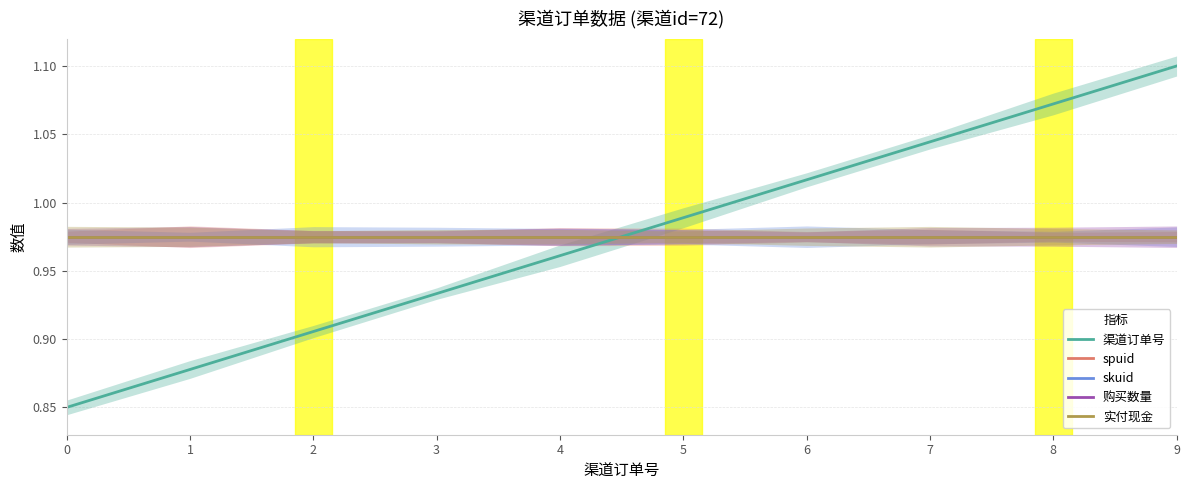

Rank the categories by 购买数量 value from highest to lowest.

0, 1, 2, 3, 4, 5, 6, 7, 8, 9